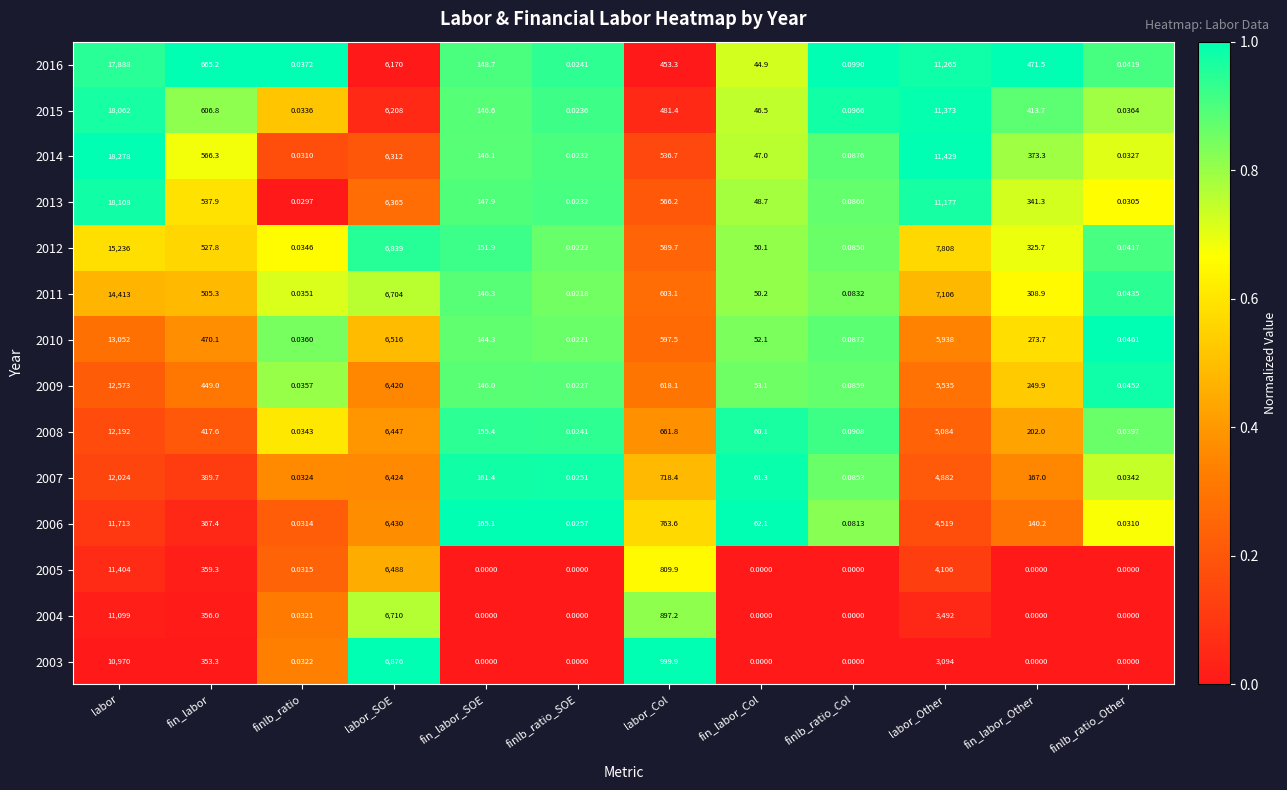

At which label is 2008 closest to 6096?

labor_SOE